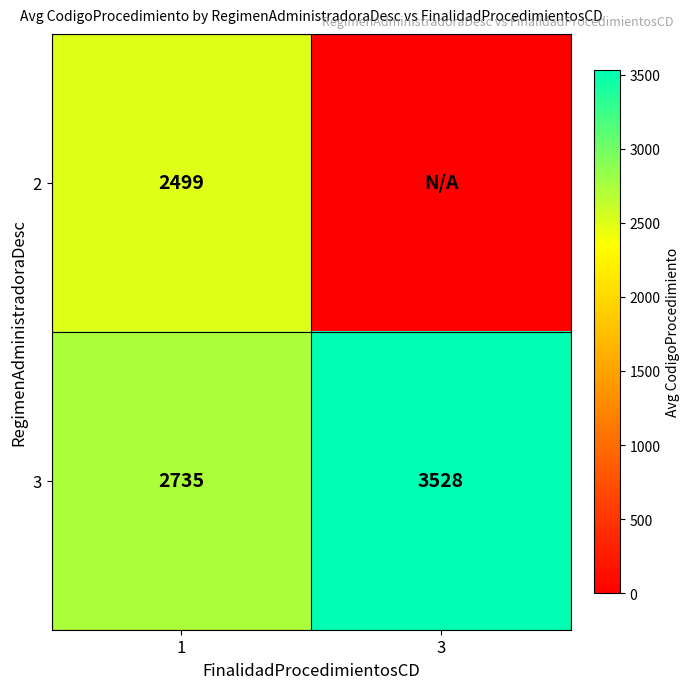

What is the total value across all series at 1?

5234